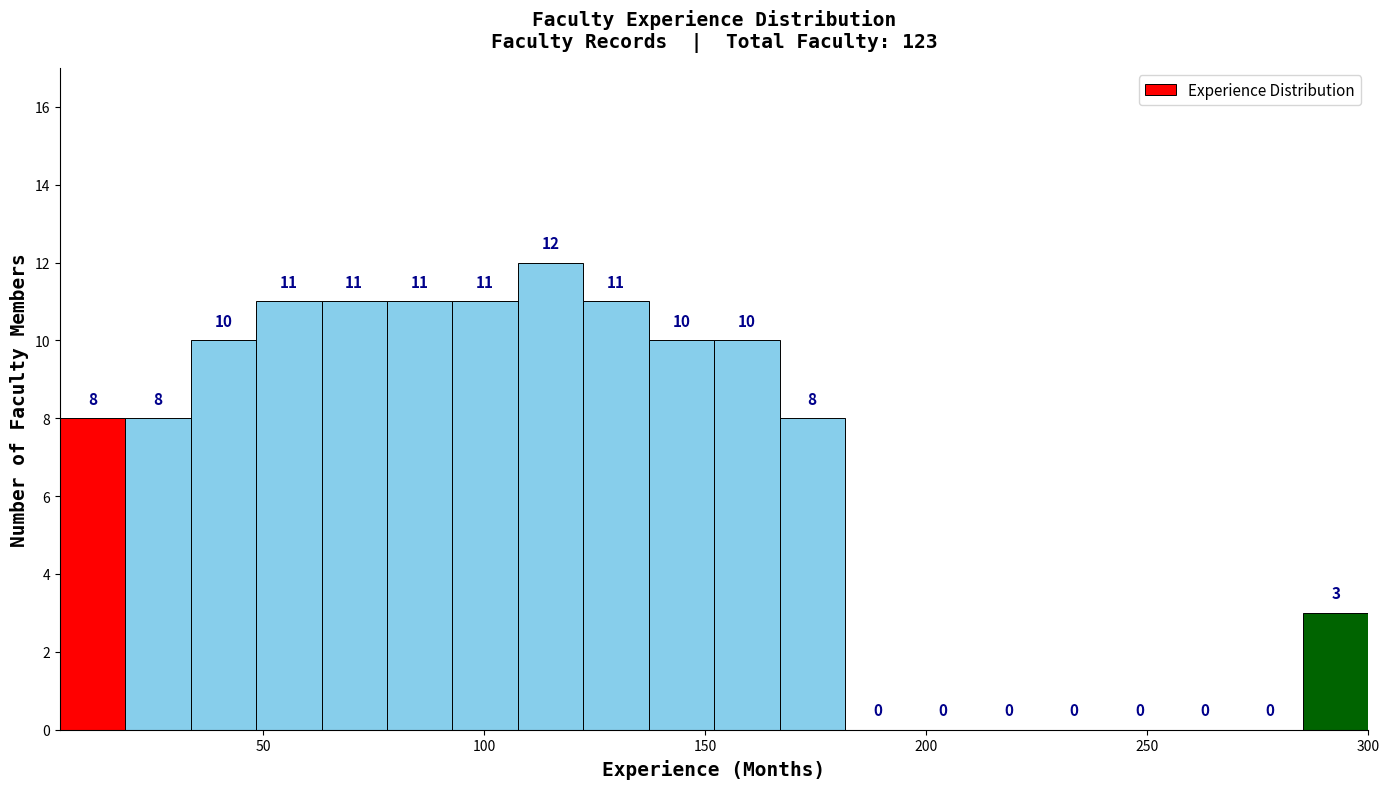

Around what value on the x-axis is the tallest bar? Give the approximate position of its centre, as read against the axis.

115